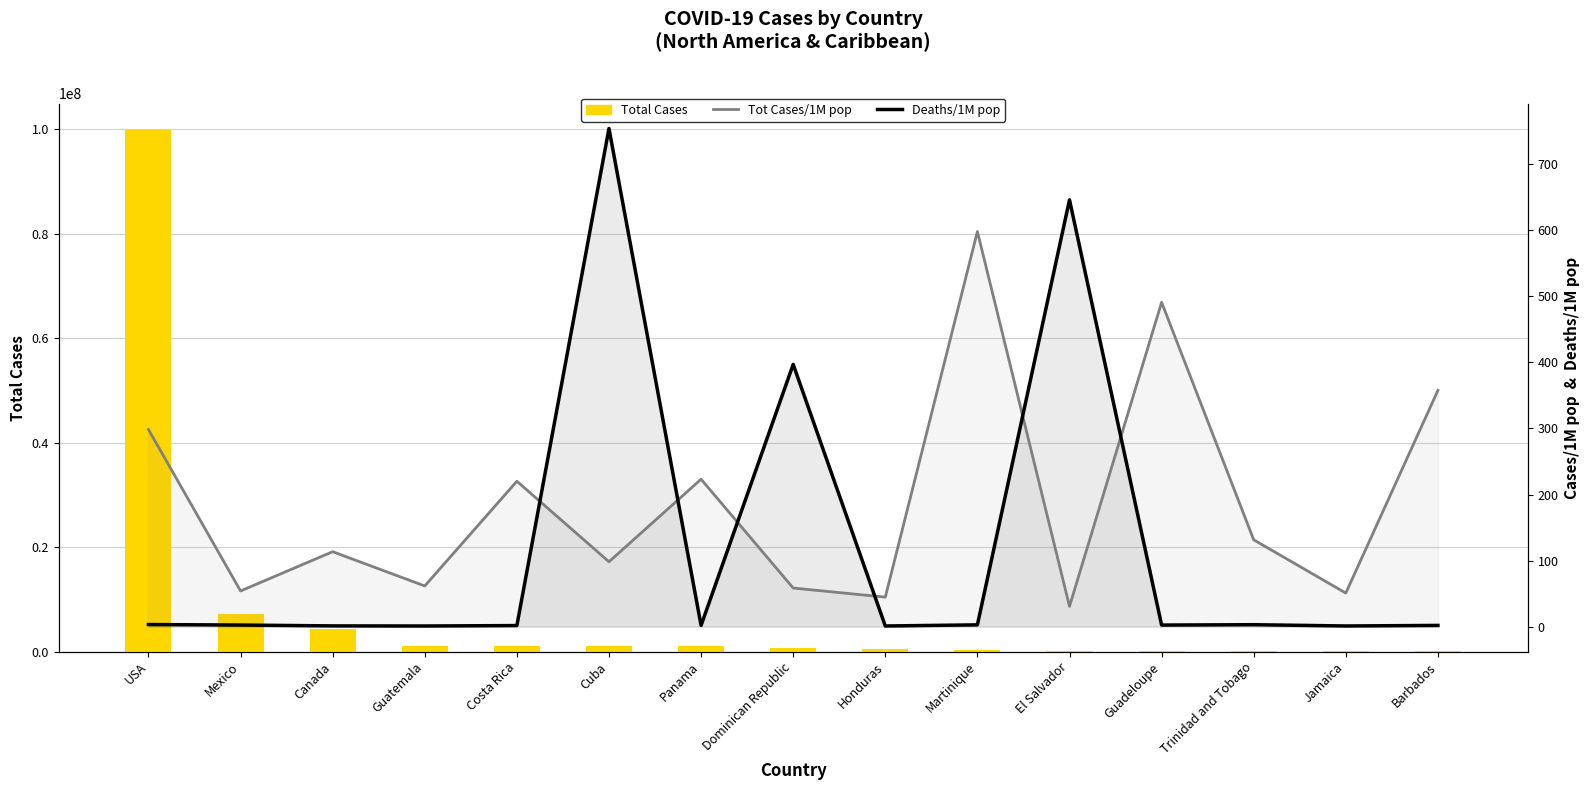

Reading right to left, list all the values displayed in this chart.

Total Cases: Barbados=103014.0	Jamaica=151931.0	Trinidad and Tobago=184949.0	Guadeloupe=196270.0	El Salvador=201785.0	Martinique=223728.0	Honduras=457406.0	Dominican Republic=647205.0	Panama=992623.0	Cuba=1111328.0	Costa Rica=1140864.0	Guatemala=1145496.0	Canada=4357478.0	Mexico=7116424.0	USA=99935041.0
Tot Cases/1M pop: Barbados=357.7	Jamaica=50.9	Trinidad and Tobago=131.5	Guadeloupe=490.9	El Salvador=30.8	Martinique=598.1	Honduras=44.8	Dominican Republic=58.5	Panama=223.2	Cuba=98.3	Costa Rica=220.1	Guatemala=61.6	Canada=113.5	Mexico=54.1	USA=298.5
Deaths/1M pop: Barbados=1.9	Jamaica=1.1	Trinidad and Tobago=3.0	Guadeloupe=2.5	El Salvador=646.0	Martinique=2.8	Honduras=1.1	Dominican Republic=397.0	Panama=1.9	Cuba=754.0	Costa Rica=1.7	Guatemala=1.1	Canada=1.2	Mexico=2.5	USA=3.3